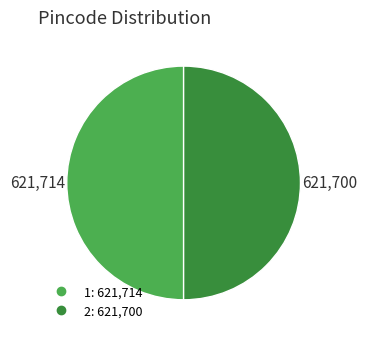

Do 1 and 2 together represent more than half of the pie?

Yes